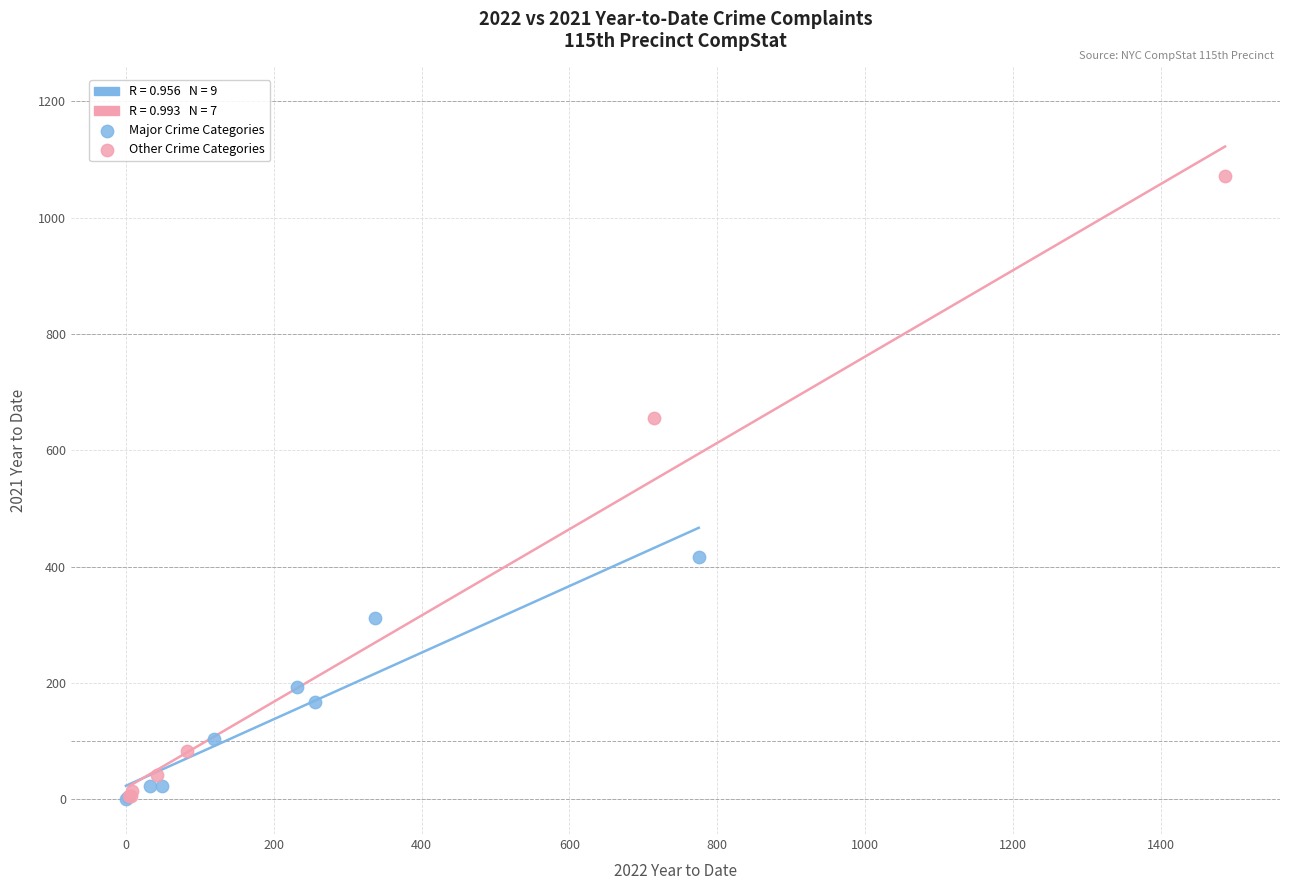

Which series has the largest Y range (max minus min)?

Other Crime Categories